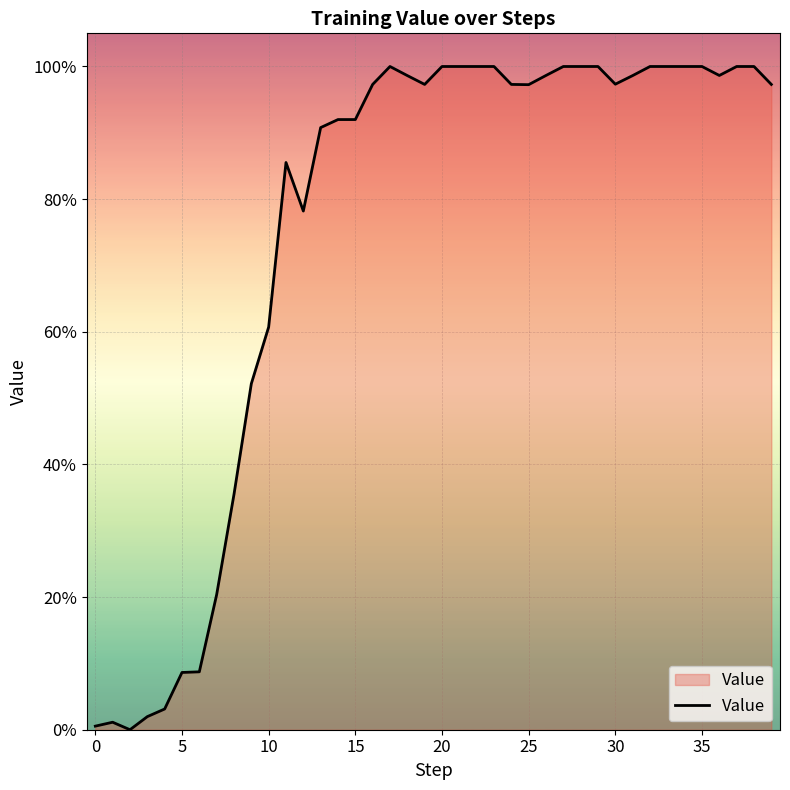

Does the chart have visible grid lines?

Yes